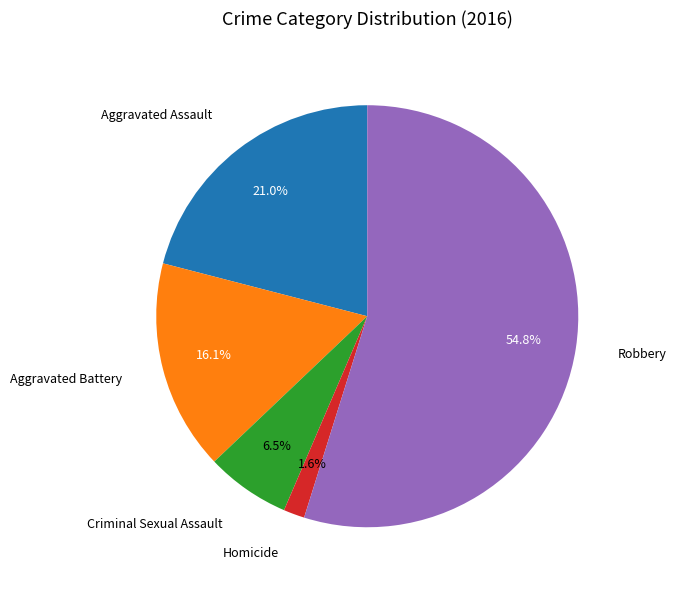

How many segments does this pie chart have?

5